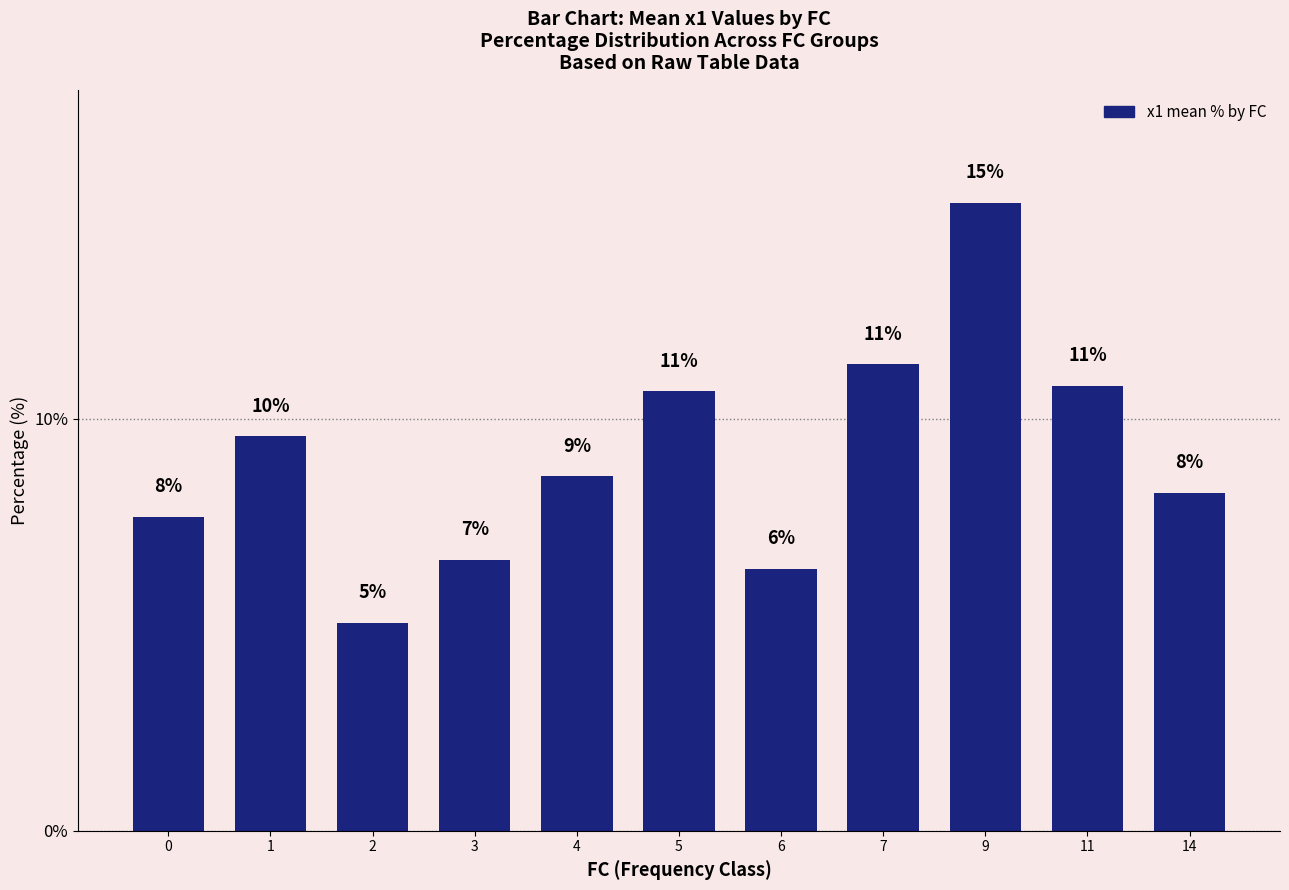

Are the bars horizontal?

No